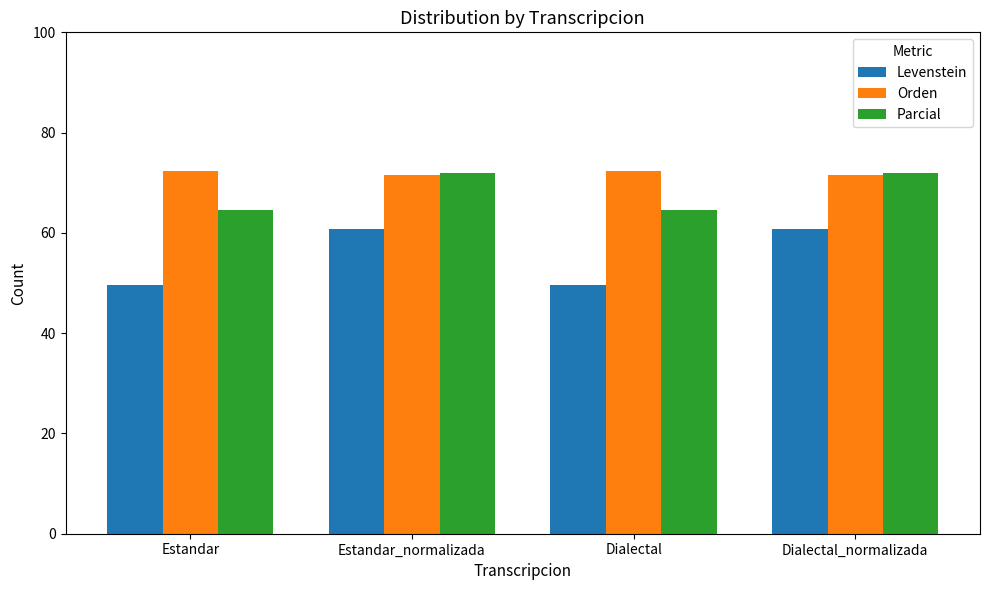

What is the difference between the highest and lowest values at Estandar?

22.8